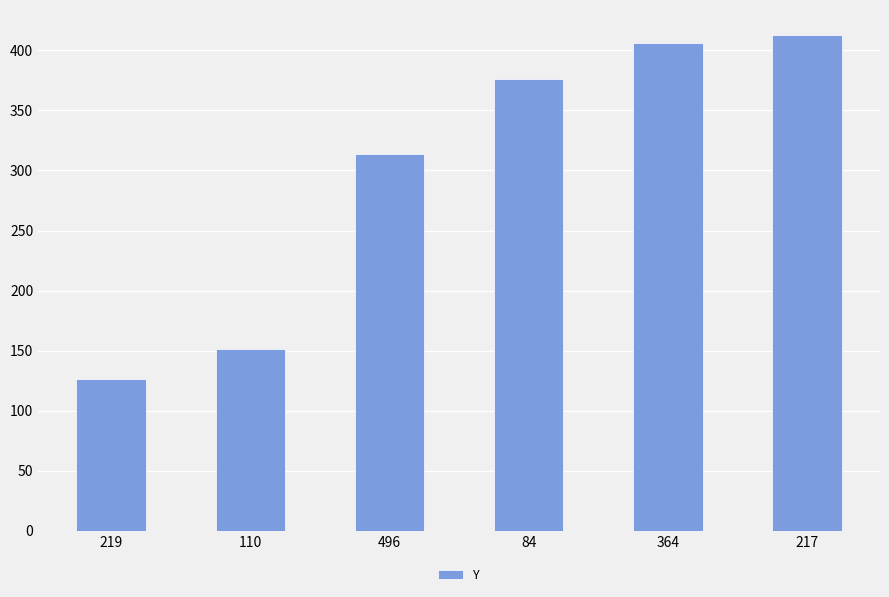

True or false: the data shows 406 at 364.

True